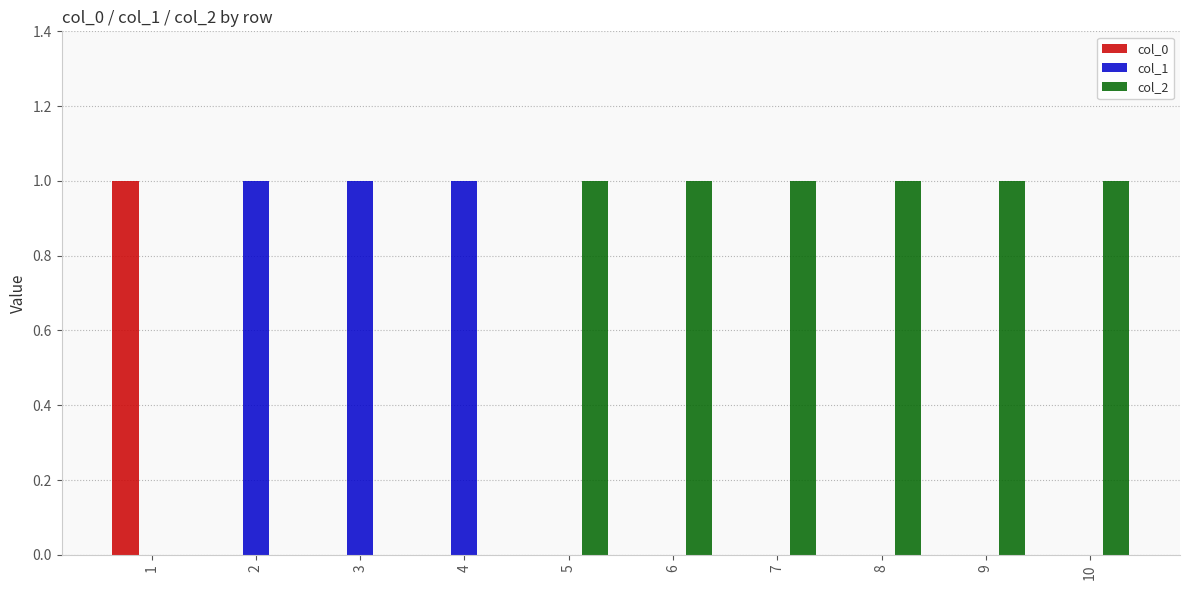

True or false: col_2 has a value of 0 at 4.

True